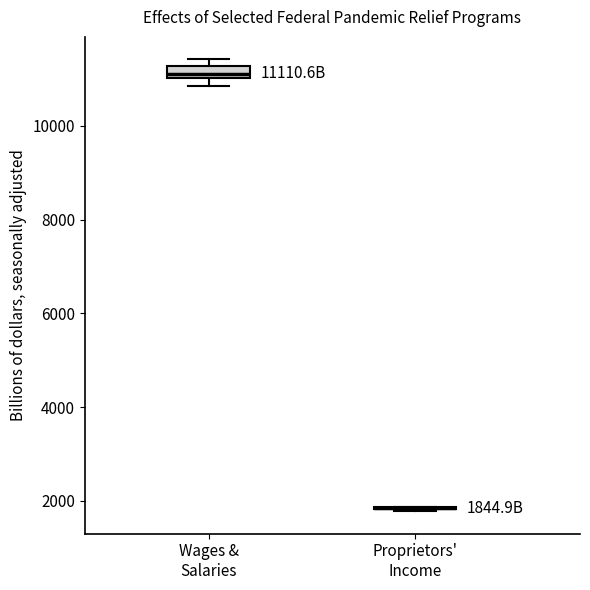

Which box is the tallest, from its lower edge to its upper edge?

Wages & Salaries